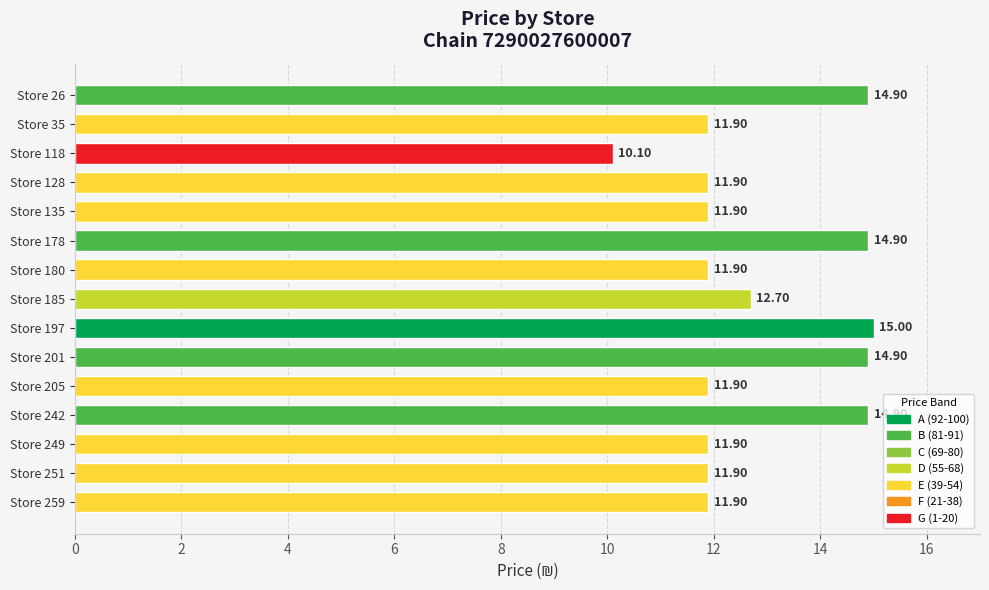

What is the difference between the maximum and minimum values?

4.9